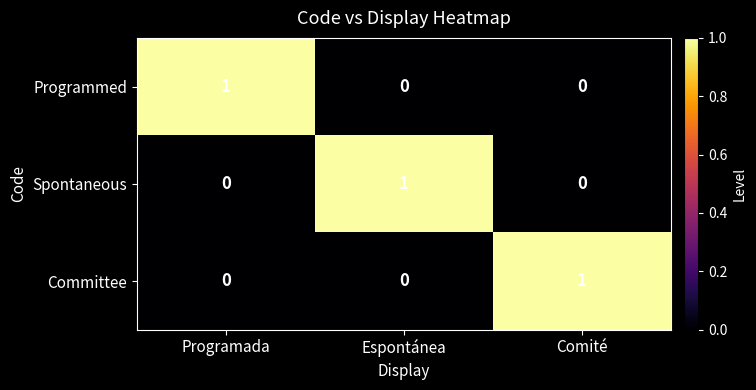

The value of Spontaneous at Comité is 0. True or false?

True